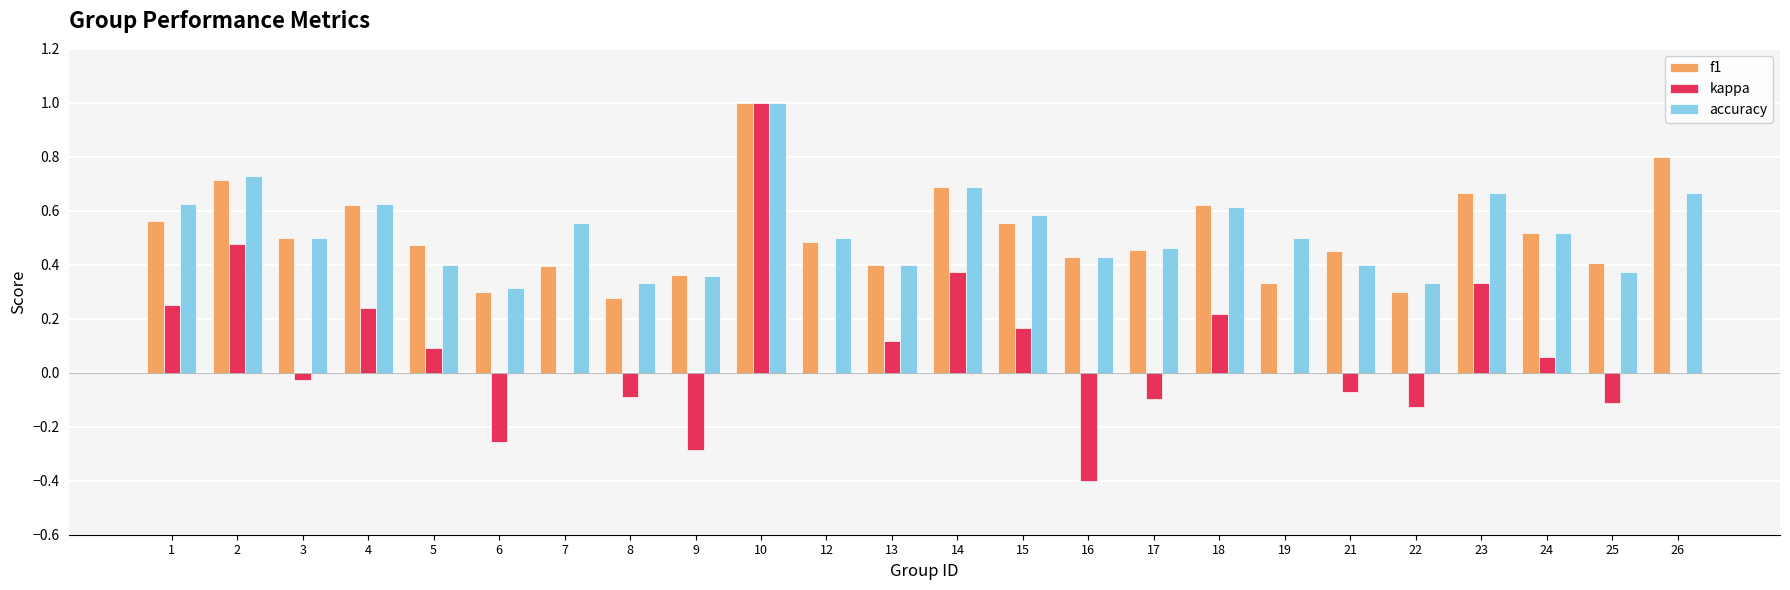

Between 16 and 26, which series saw the biggest shift?

kappa